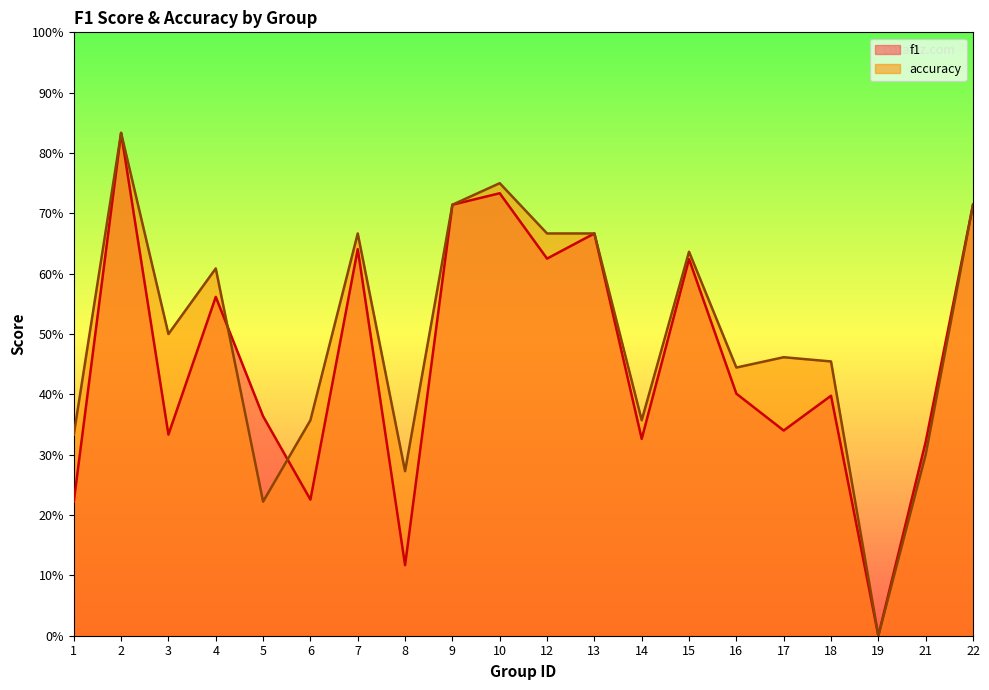

List the series in order of their overall mean, lowest first.

f1, accuracy